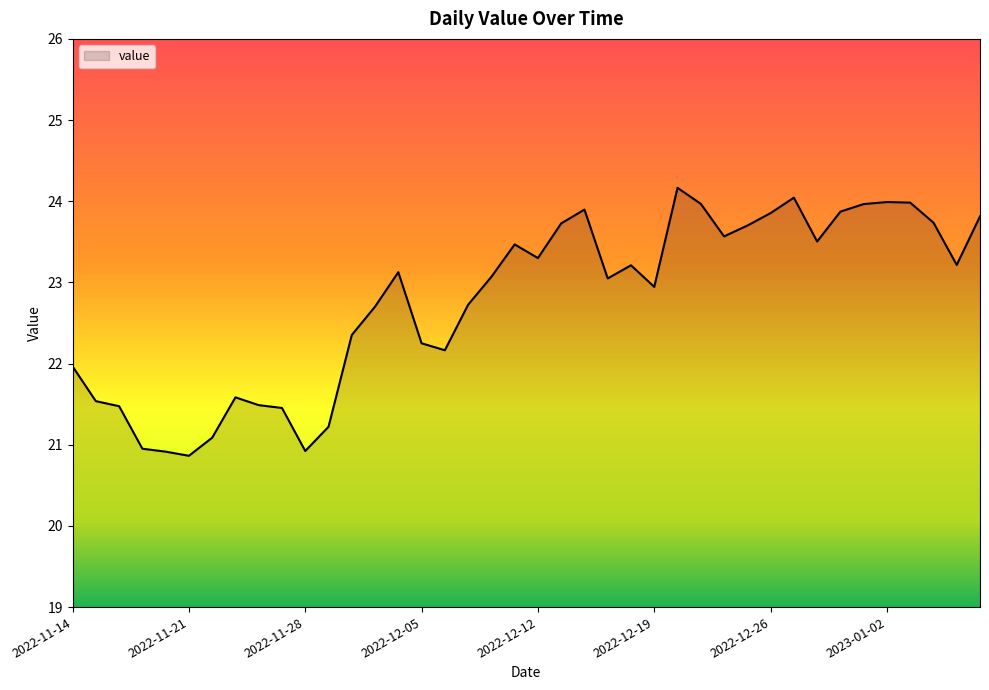

What is the difference between the maximum and minimum values?

3.3